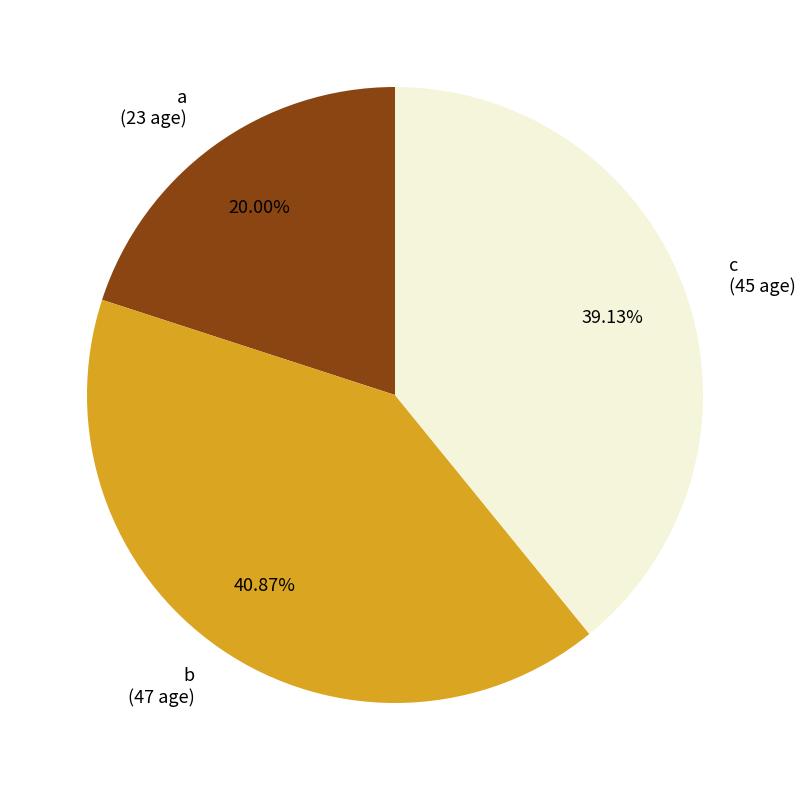

To the nearest percent, what is the difference between the largest and smallest slice percentages?

21%